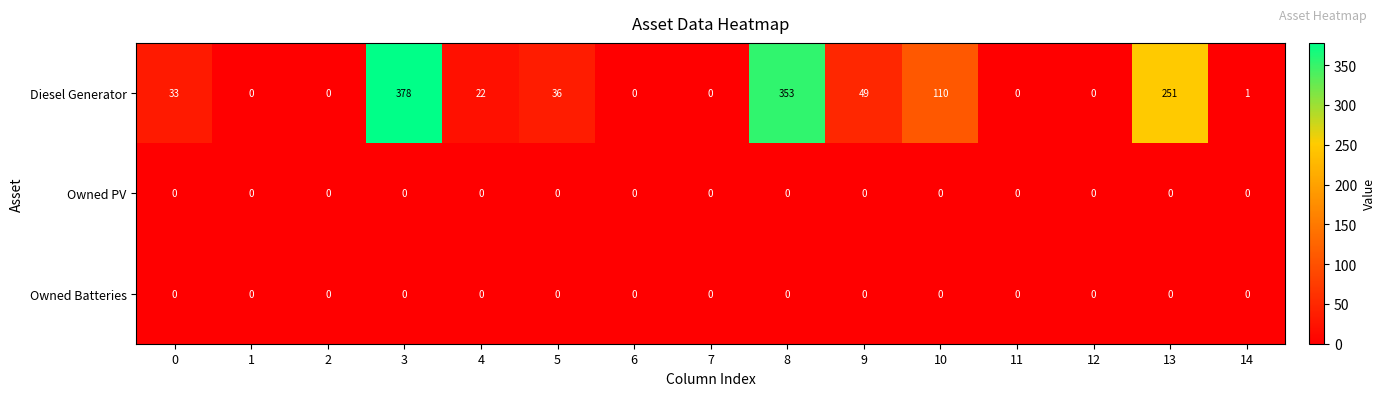

At which category is the sum across all series the highest?

3